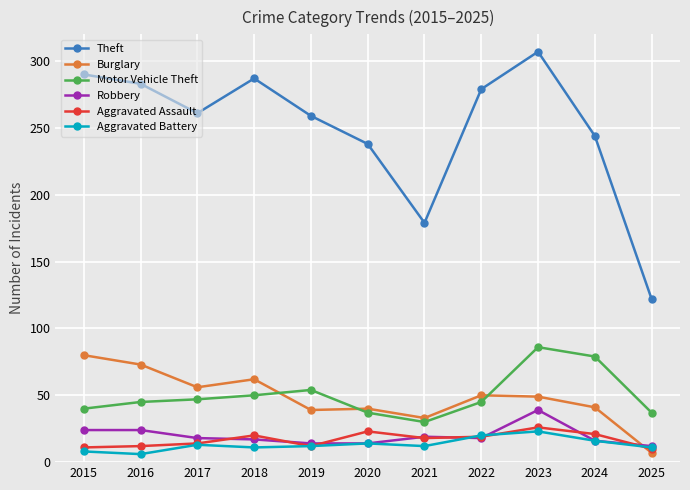

What is the value of the Motor Vehicle Theft point at the 1st from the left?

40